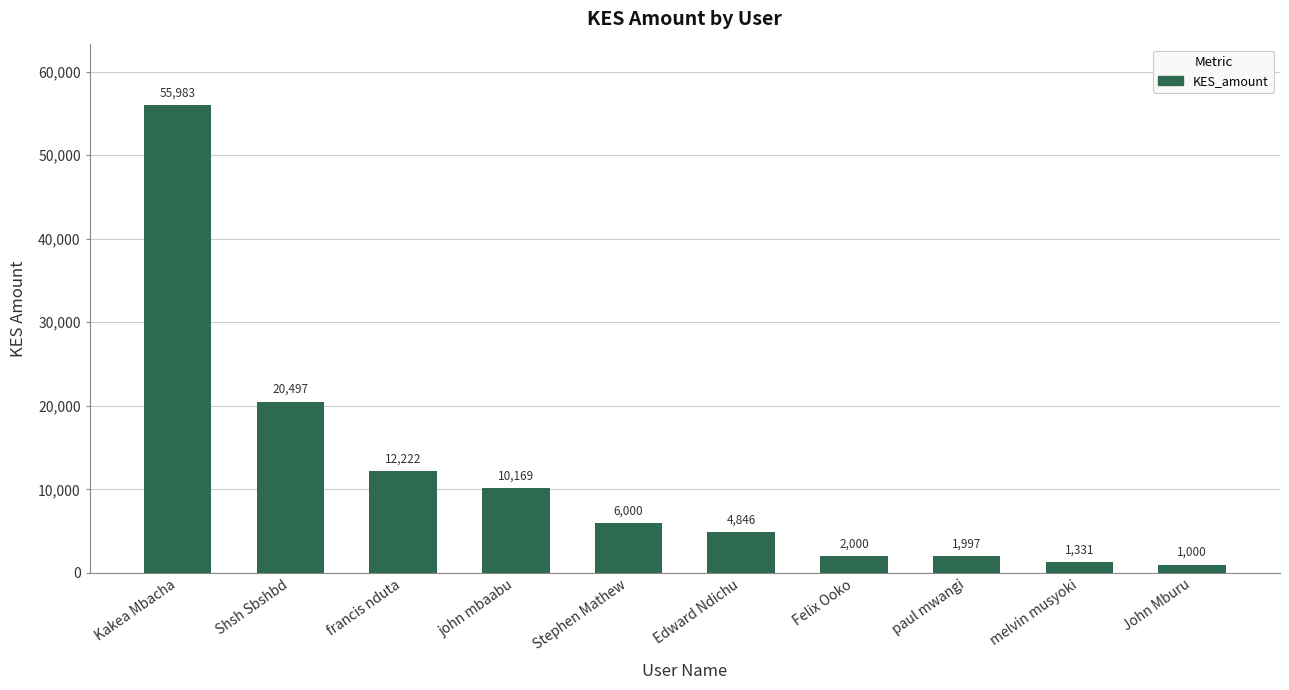

The chart shows a value of 20497.1 at Shsh Sbshbd. True or false?

True